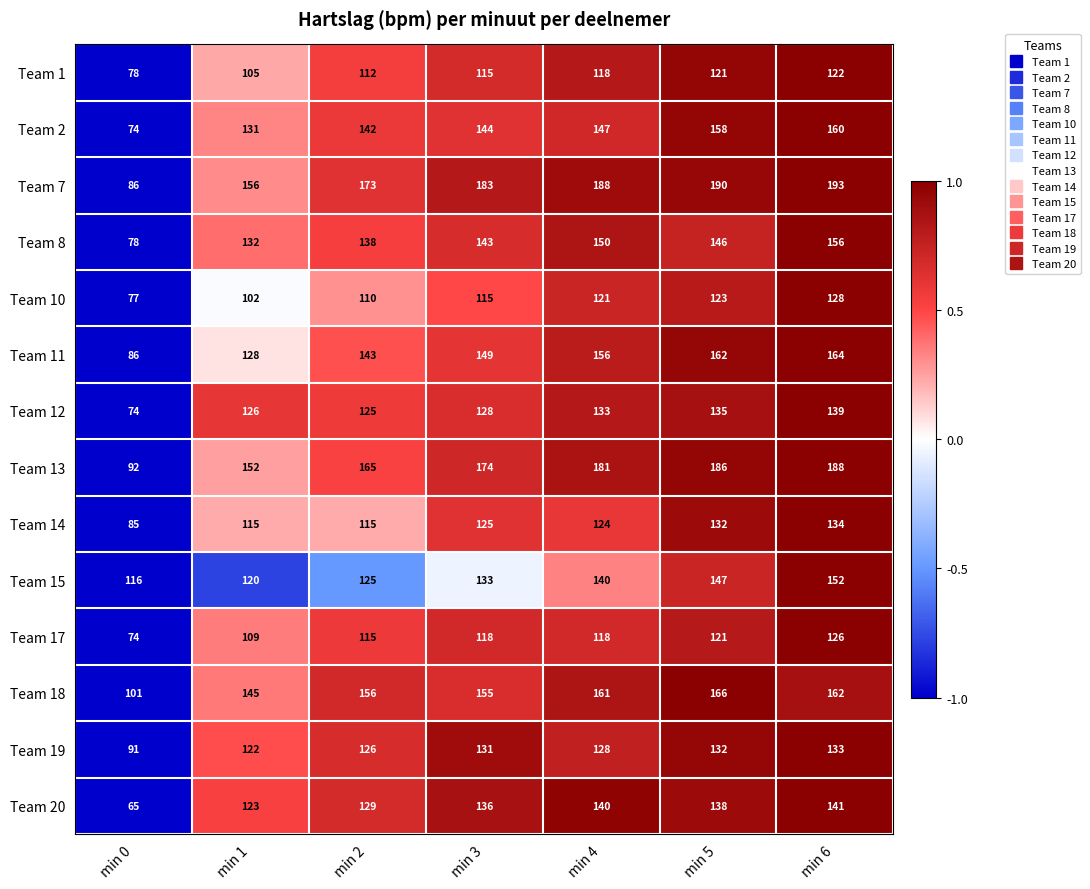

Which category has the highest value across all series?

min 6